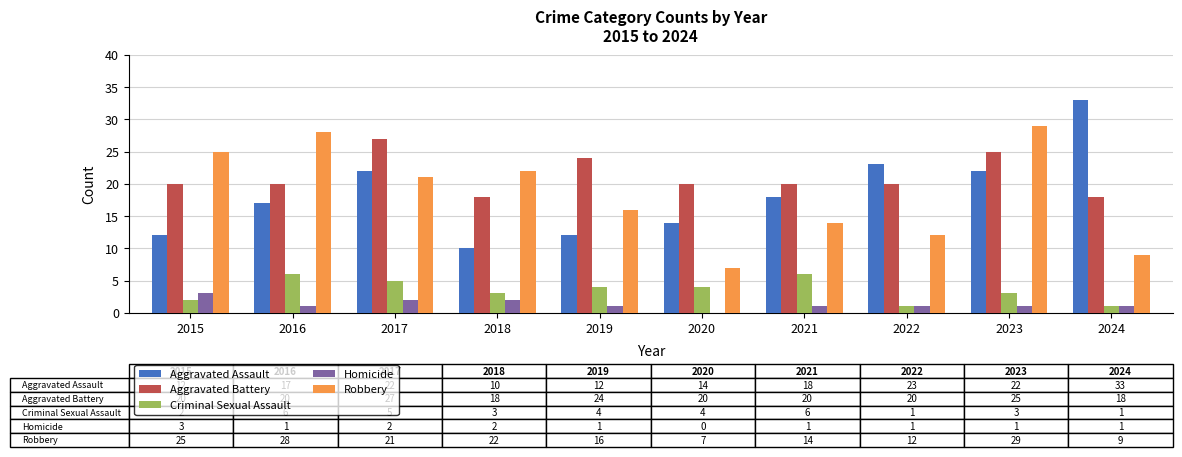

How many groups of bars are there?

10